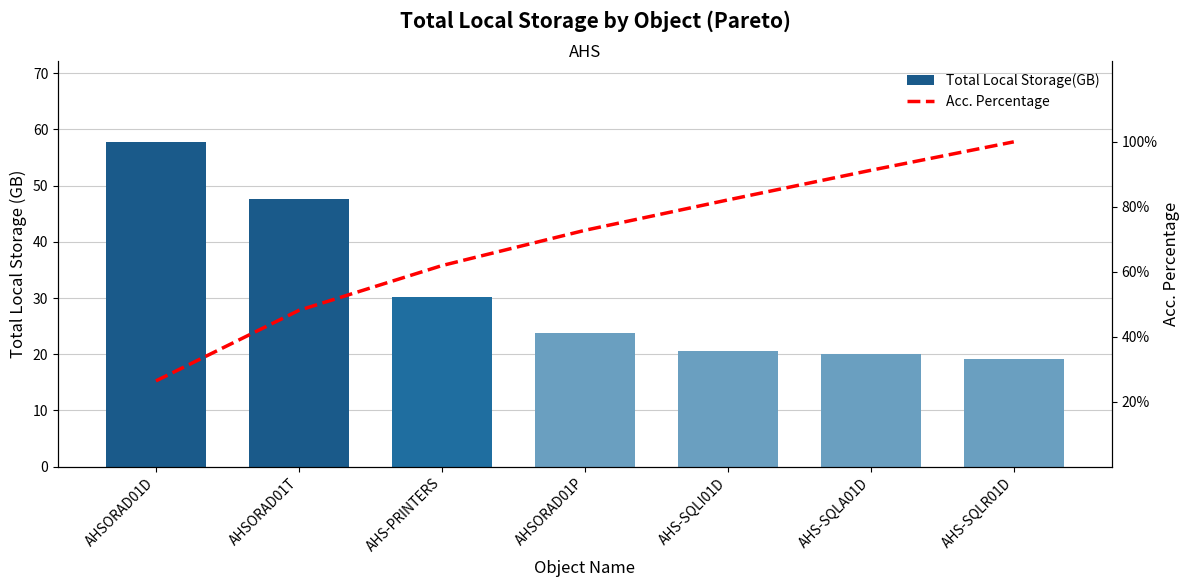

Which category has the highest value in the Total Local Storage(GB) series?

AHSORAD01D